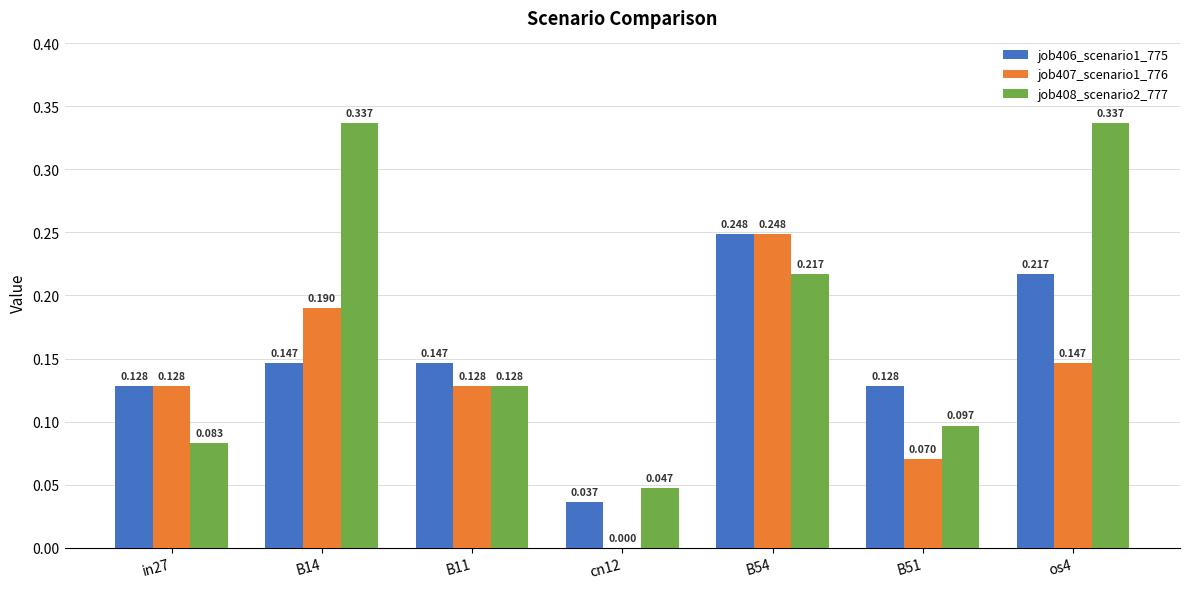

Is the value of job407_scenario1_776 at B51 greater than the value of job408_scenario2_777 at B11?

No